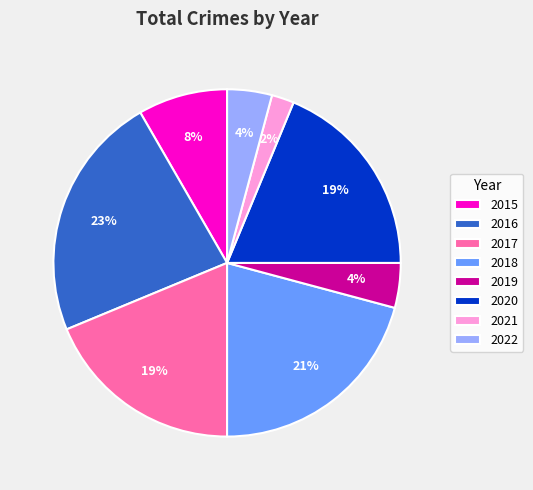

How many segments does this pie chart have?

8